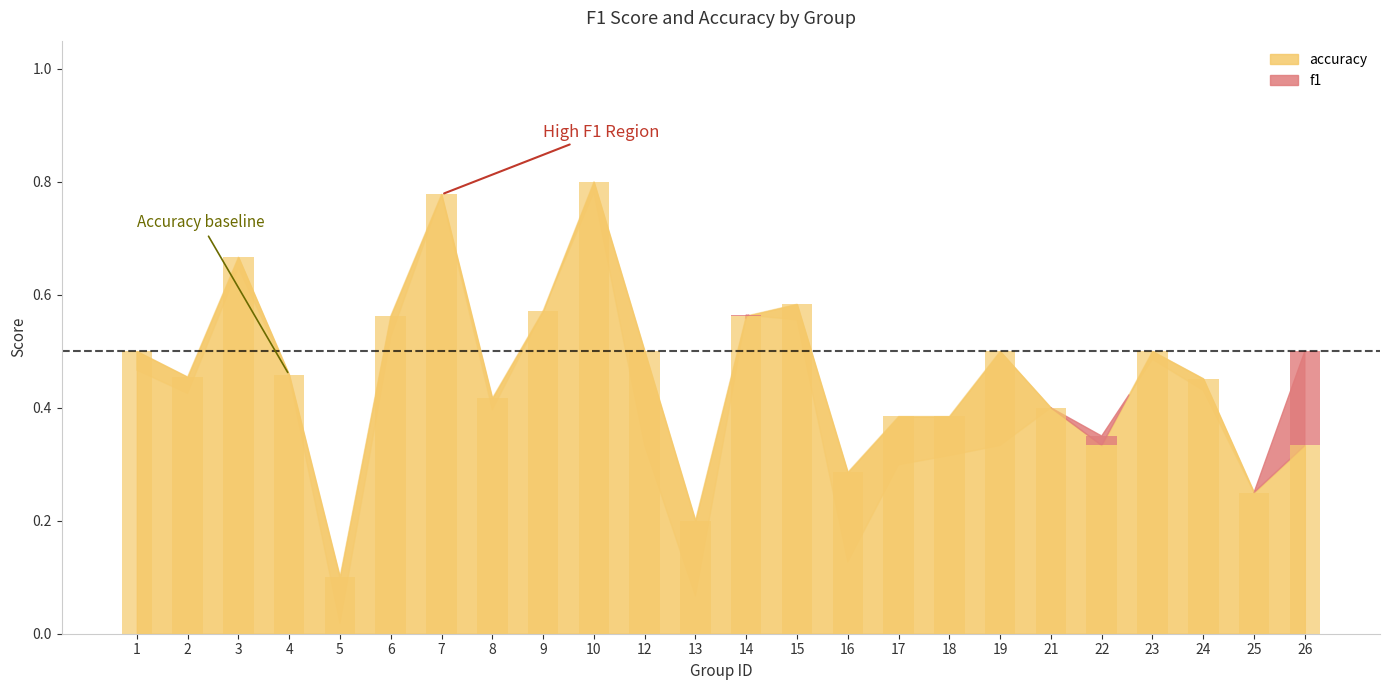

What is the minimum value shown in the chart?

0.1